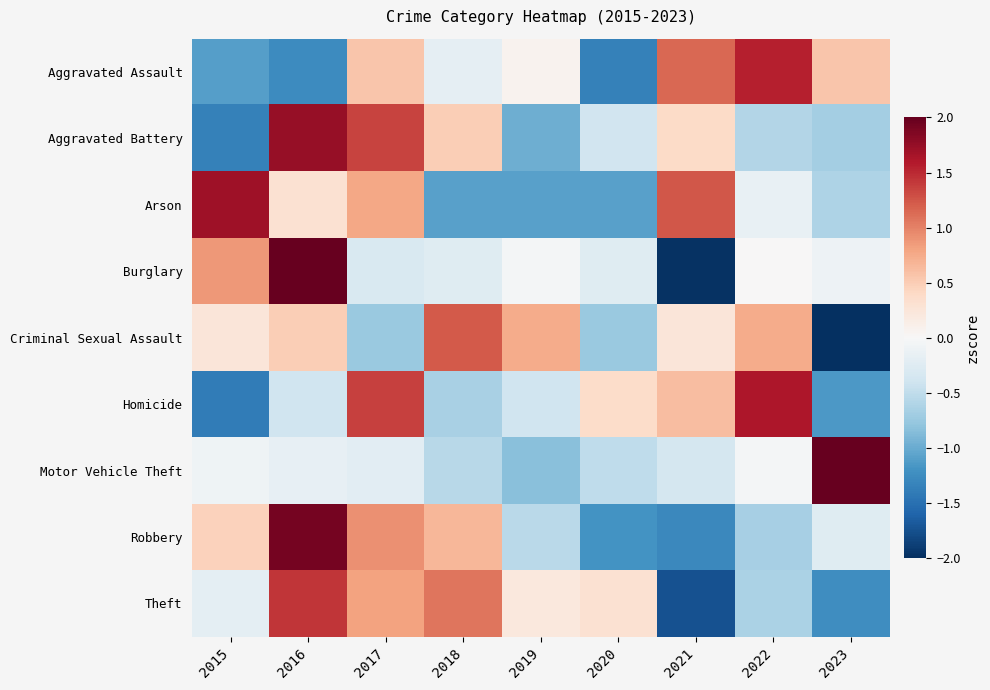

Rank the series at 2016 from lowest to highest value.

Aggravated Assault, Homicide, Motor Vehicle Theft, Arson, Criminal Sexual Assault, Theft, Aggravated Battery, Robbery, Burglary